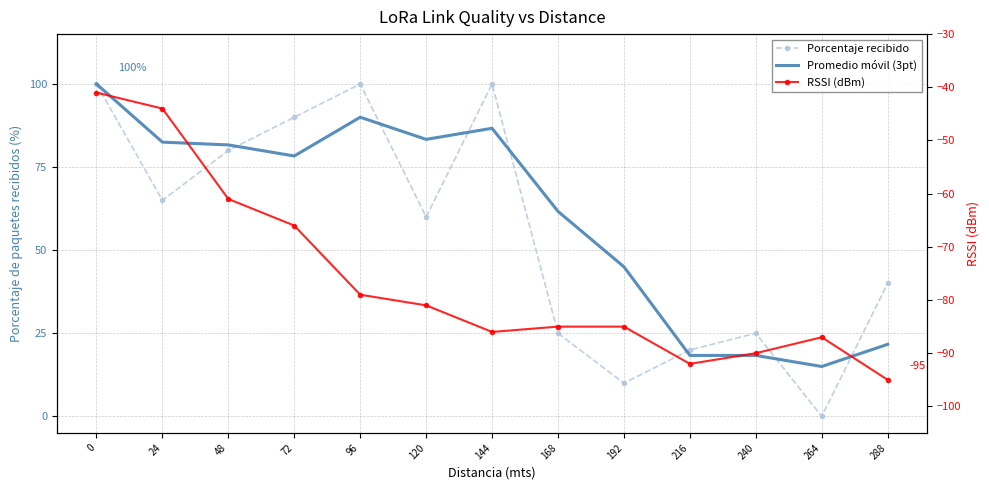

What are all the series names shown in the legend?

Porcentaje recibido, Promedio móvil (3pt), RSSI (dBm)